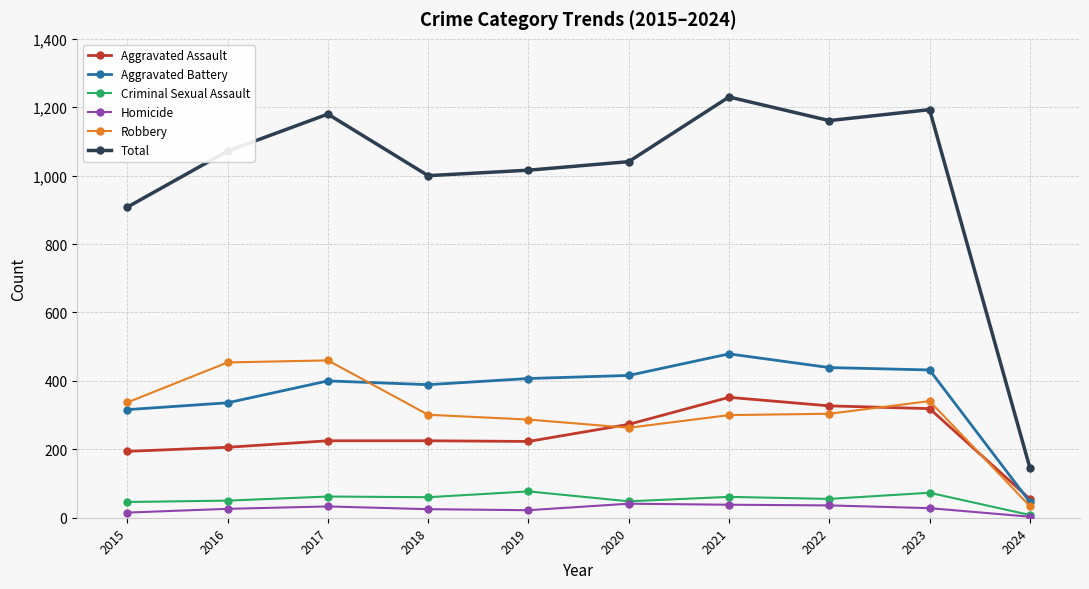

Where is the first local maximum for Total?

2017